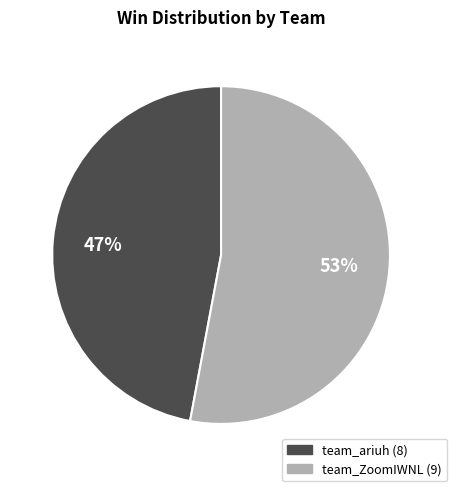

To the nearest percent, what portion does team_ZoomIWNL represent?

53%